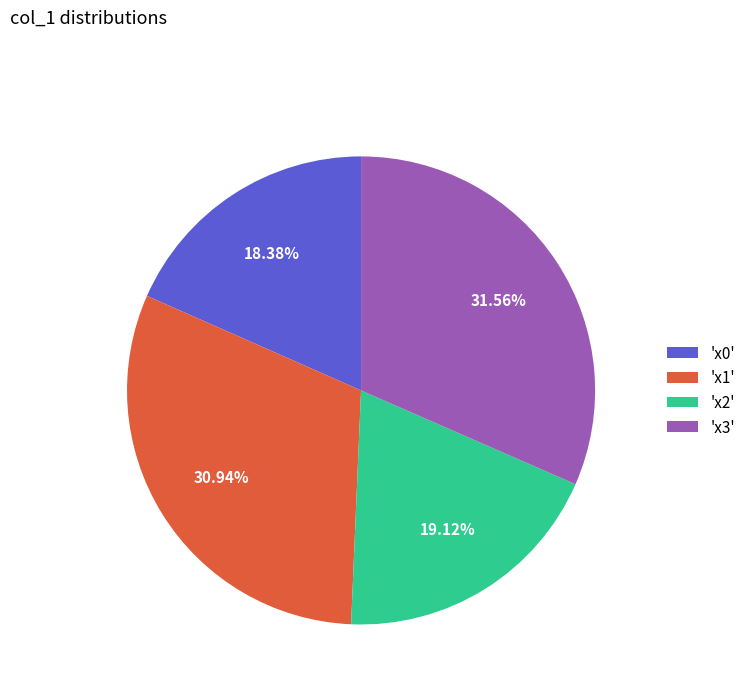

Which category has the biggest portion of the pie?

'x3'